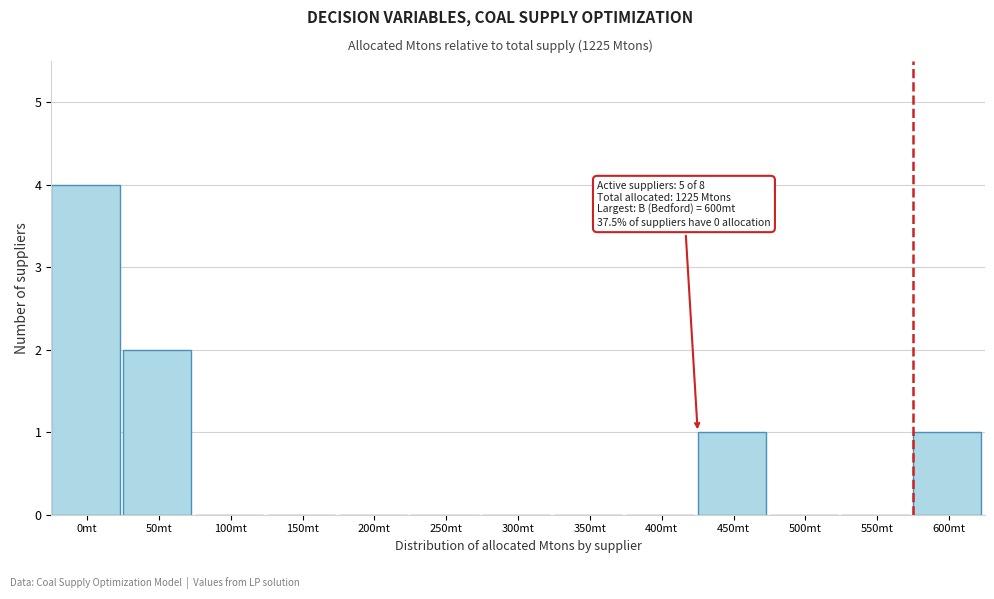

Reading left to right, list all the values displayed in this chart.

0mt=4	50mt=2	100mt=0	150mt=0	200mt=0	250mt=0	300mt=0	350mt=0	400mt=0	450mt=1	500mt=0	550mt=0	600mt=1